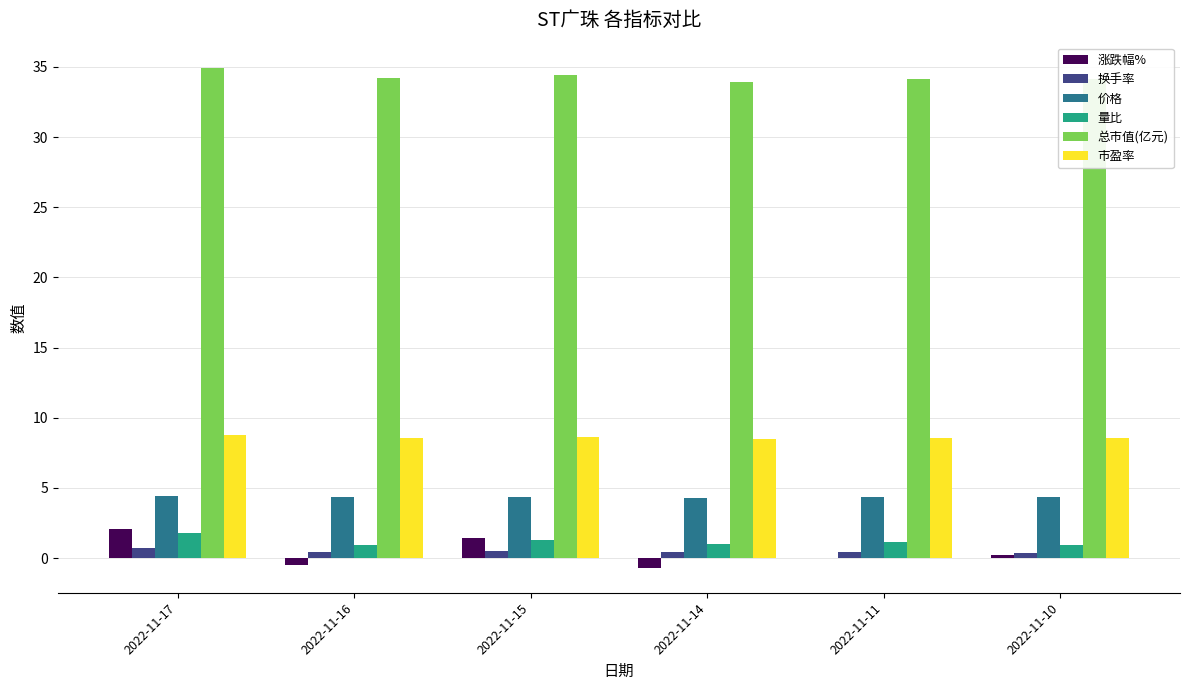

Is the value of 市盈率 at 2022-11-15 greater than the value of 换手率 at 2022-11-11?

Yes